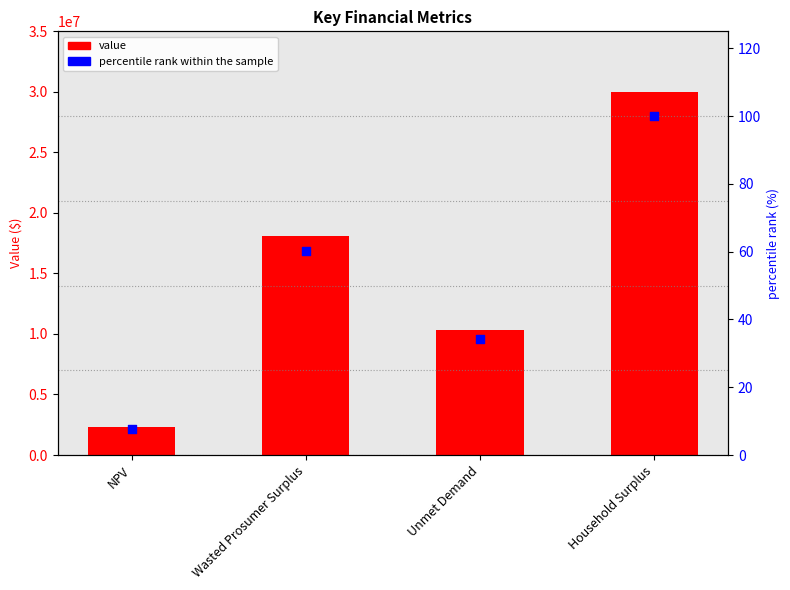

Which series reaches the maximum Y coordinate?

value